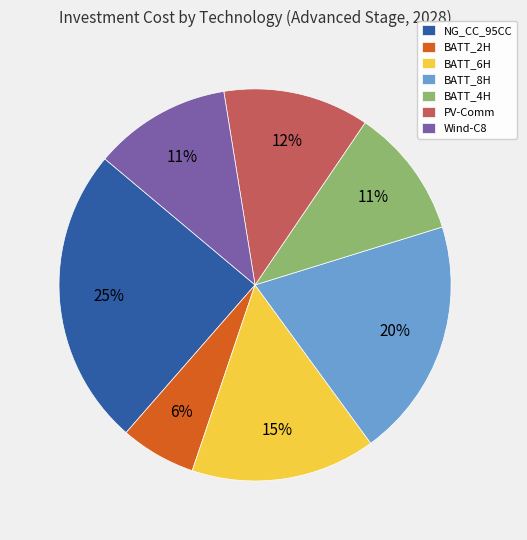

How many slices are in this pie chart?

7